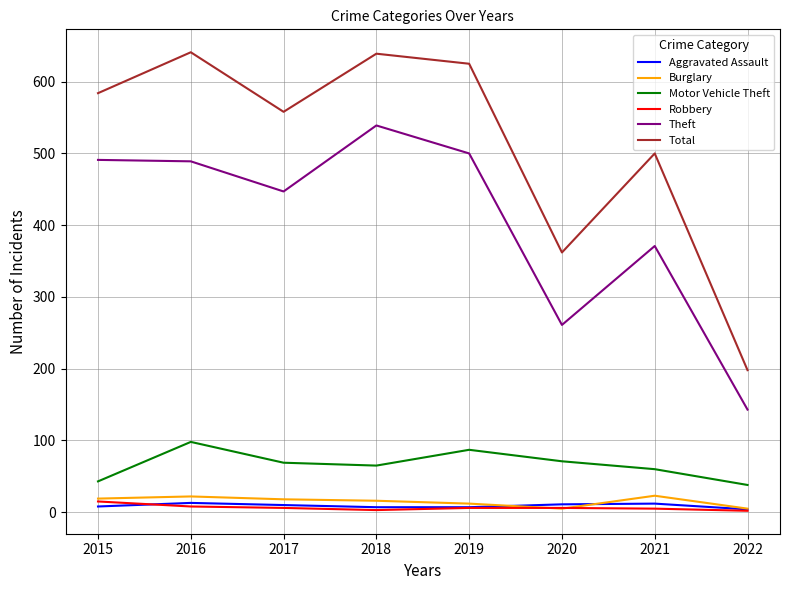

What is the total value across all series at 2015?

1160